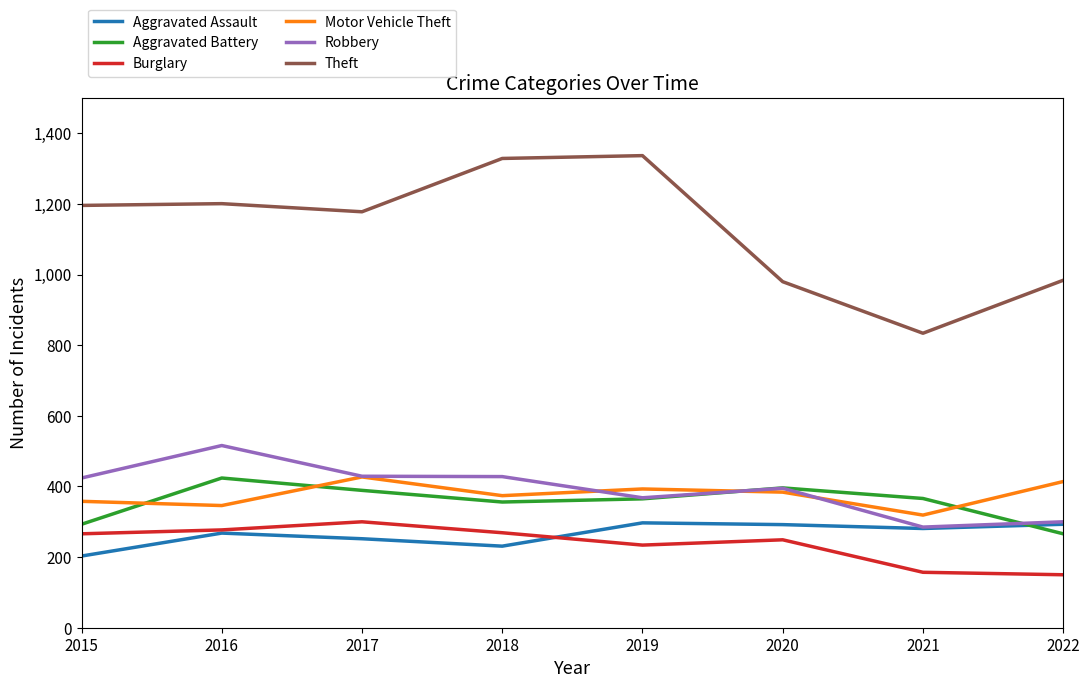

What is the total value across all series at 2017?

2975